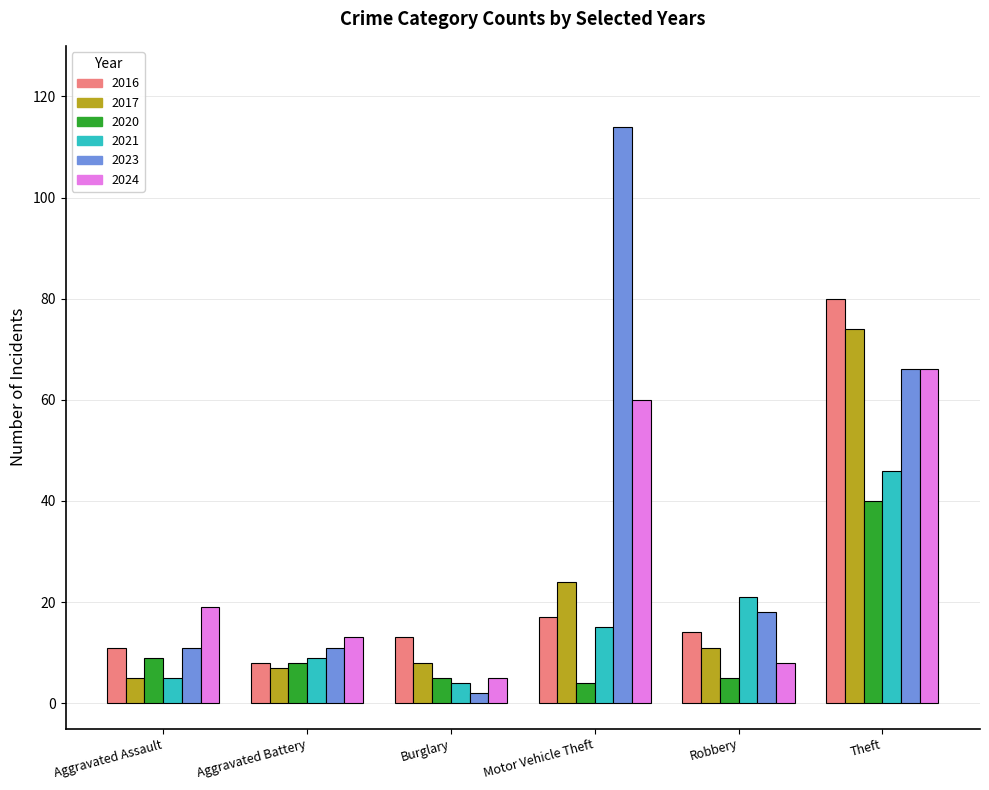

How many values in the 2024 series are below 19?

3